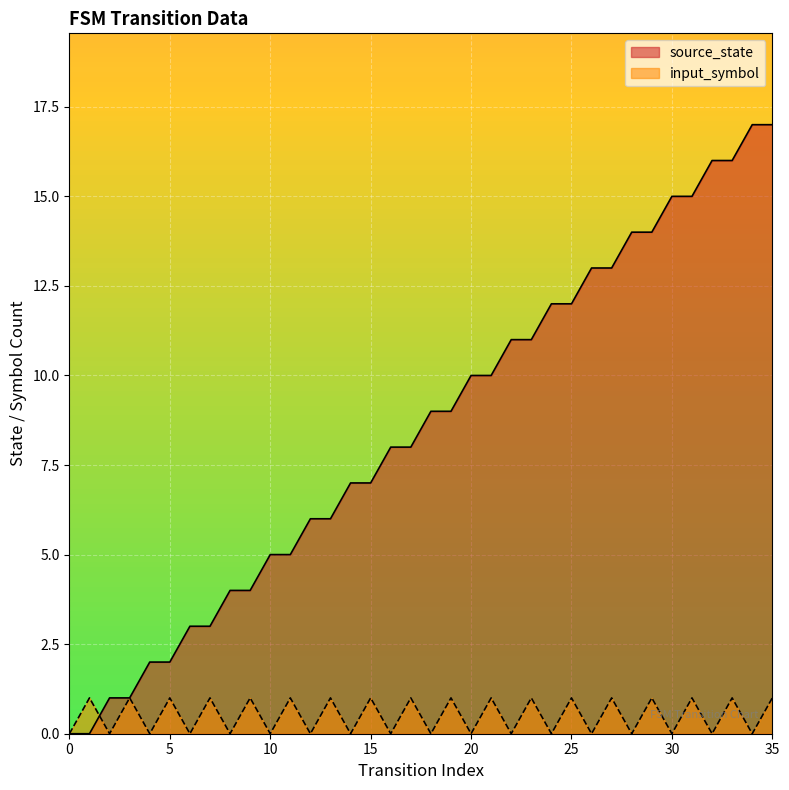

How many data points in input_symbol are less than 1?

18